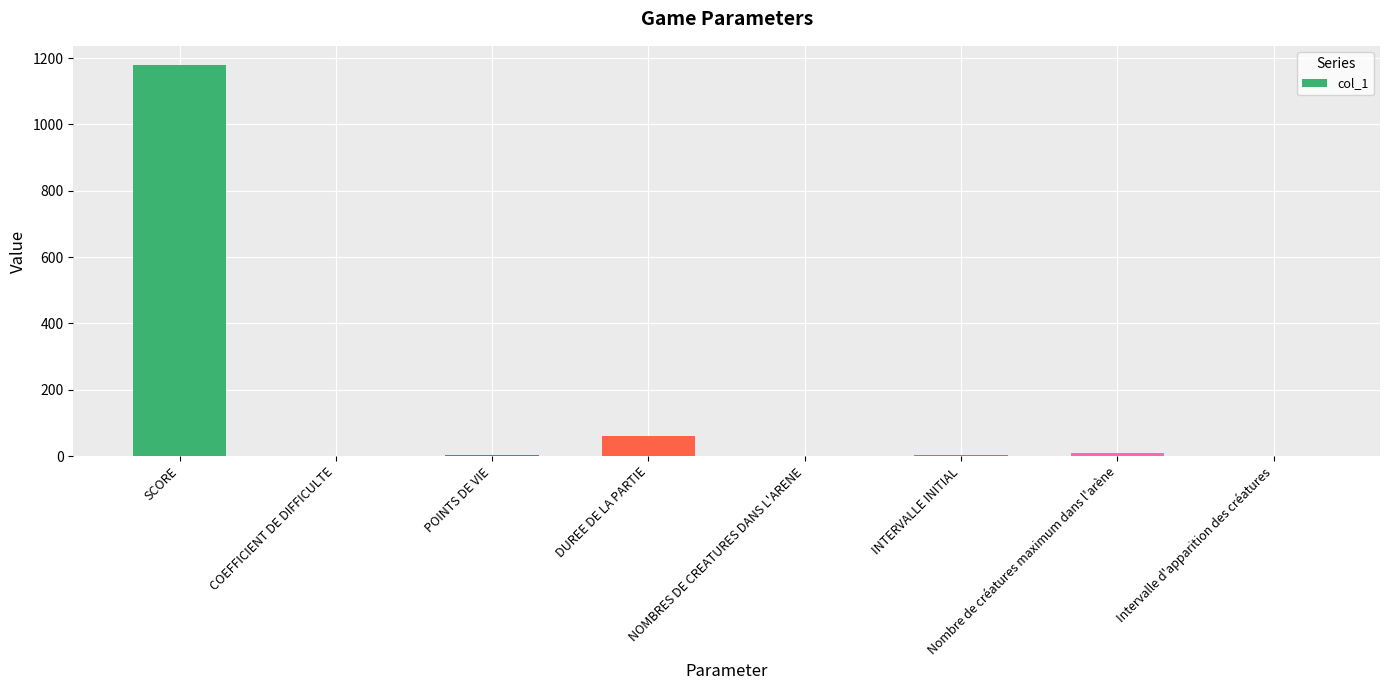

At which label is the value closest to 589?

DUREE DE LA PARTIE